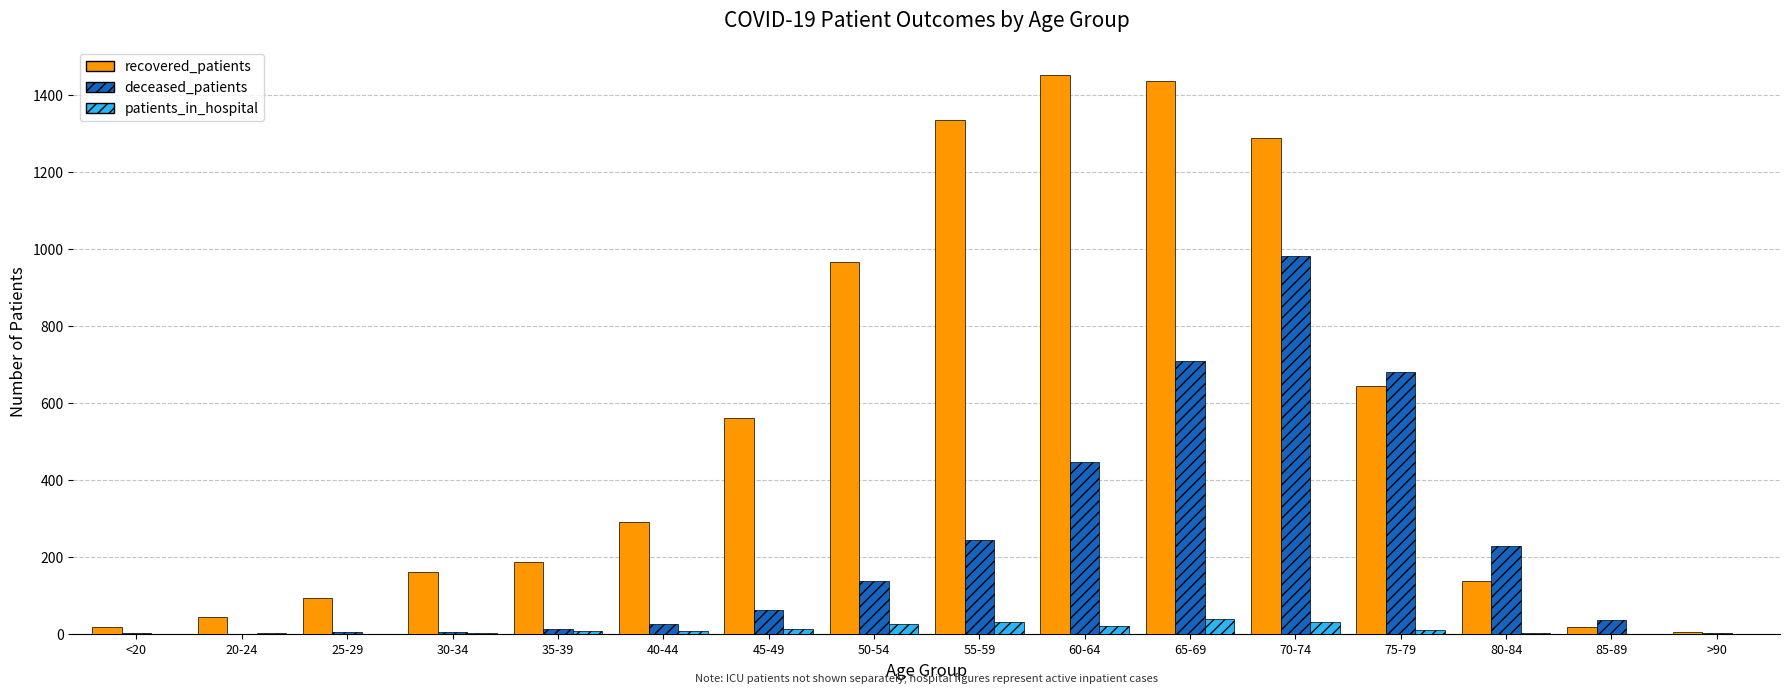

What are all the series names shown in the legend?

recovered_patients, deceased_patients, patients_in_hospital